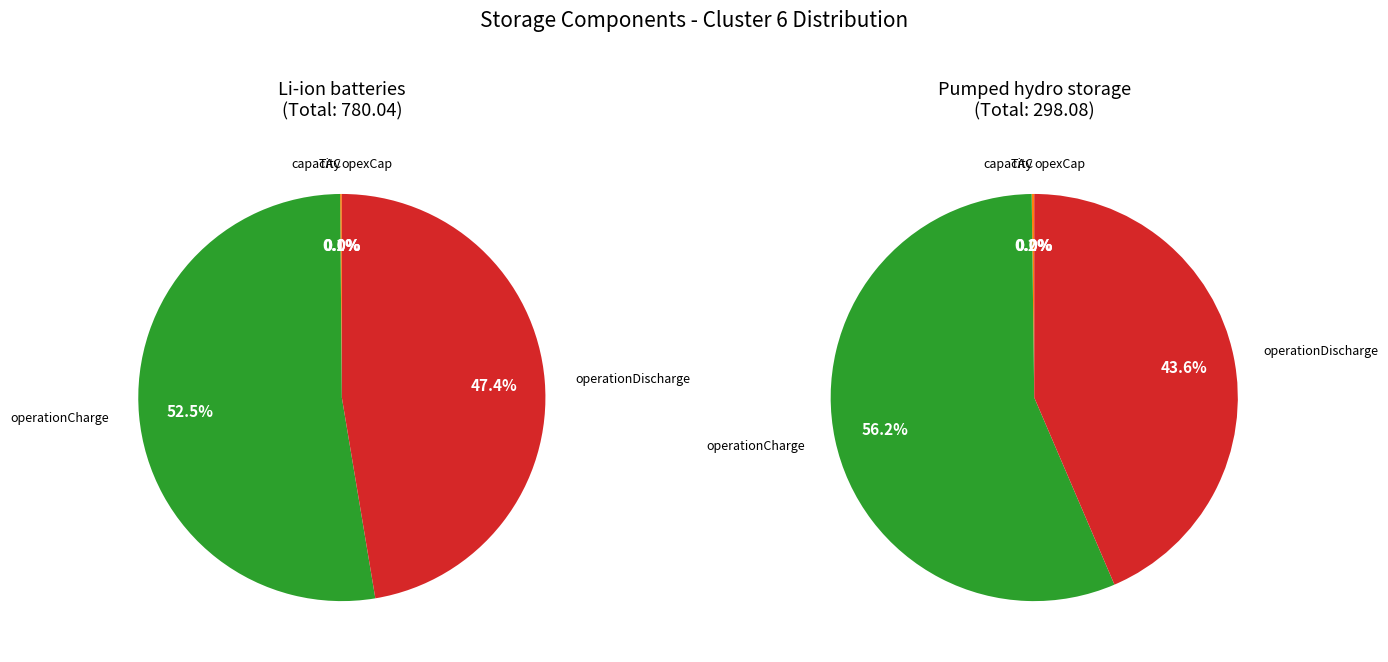

Is it true that invest is 8% of the pie?

False